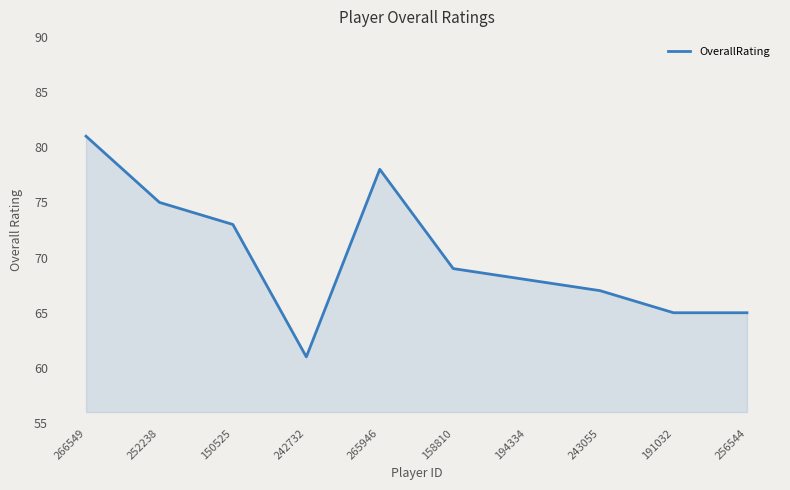

What is the difference between the maximum and minimum values?

20